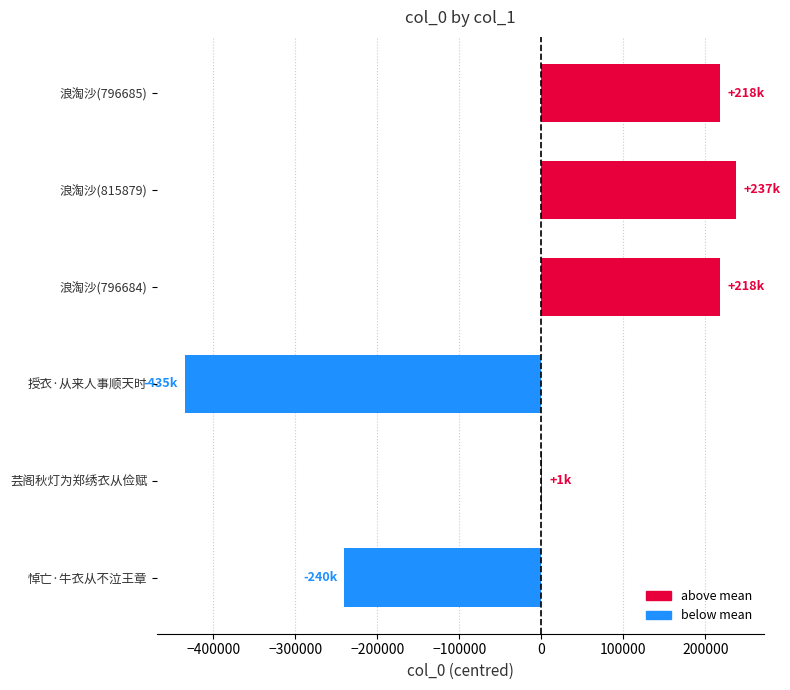

Where is the data nearest to the value -98754?

芸阁秋灯为郑绣衣从俭赋